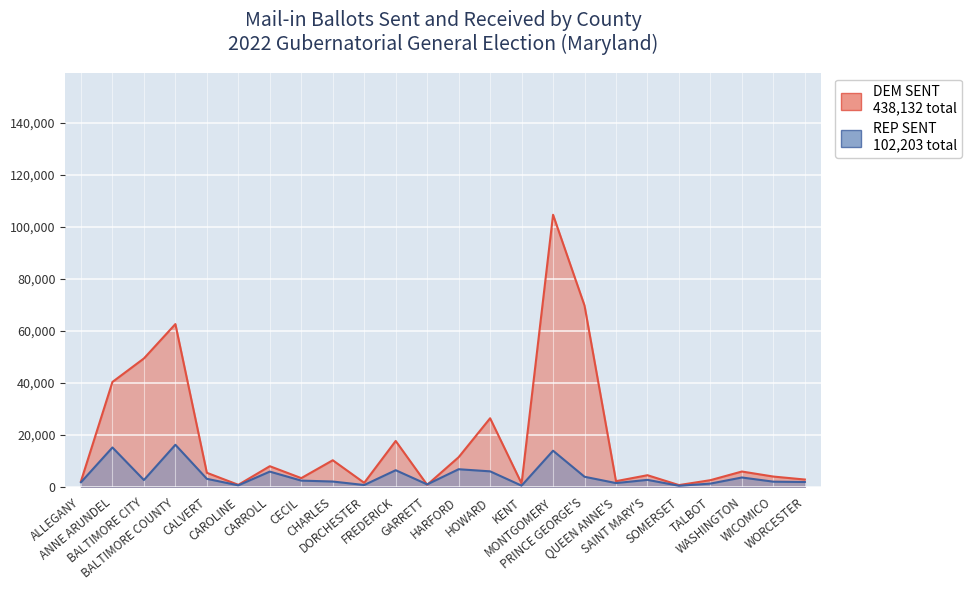

True or false: TOTAL SENT has more than 1 interior local peaks.

True